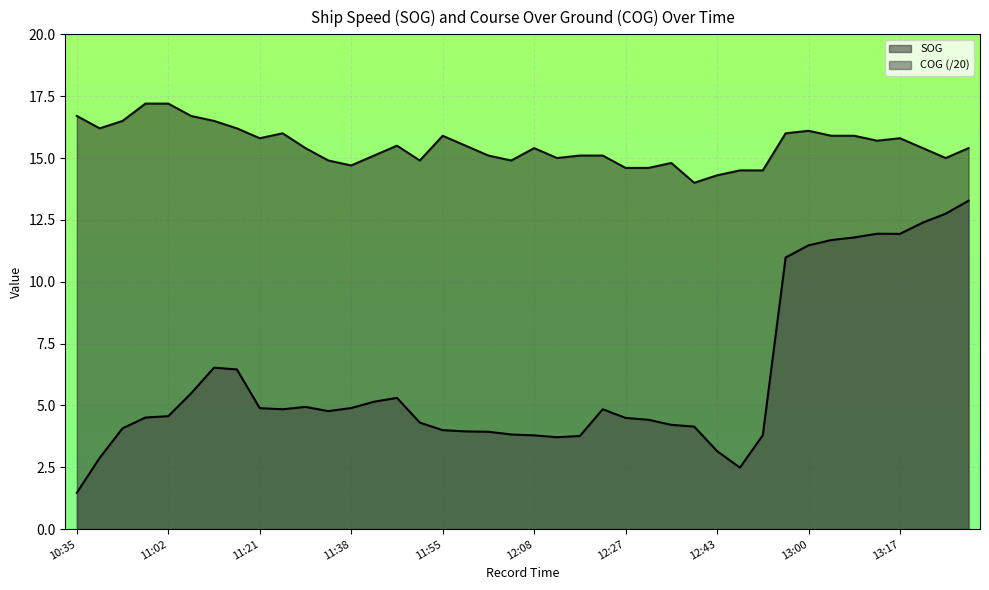

Which has a higher value, 11:55 or 13:13?

11:55